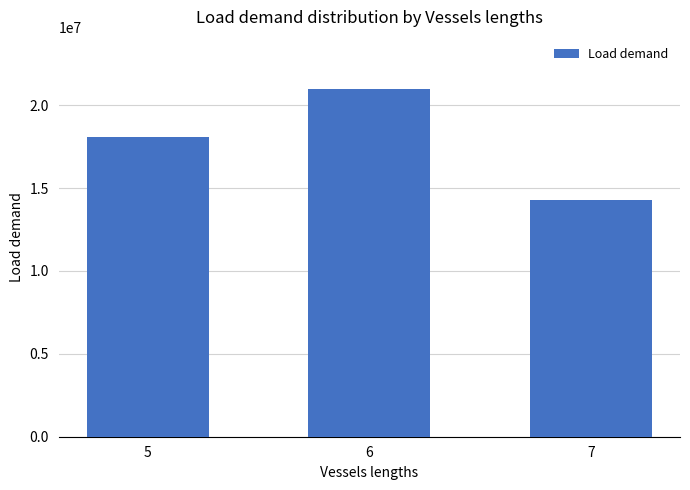

The chart shows a value of 8761480 at 7. True or false?

False